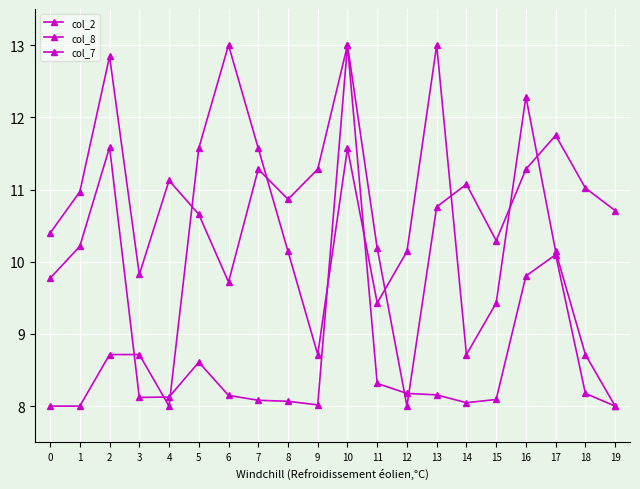

What is the highest value of the col_2 series?

13.0